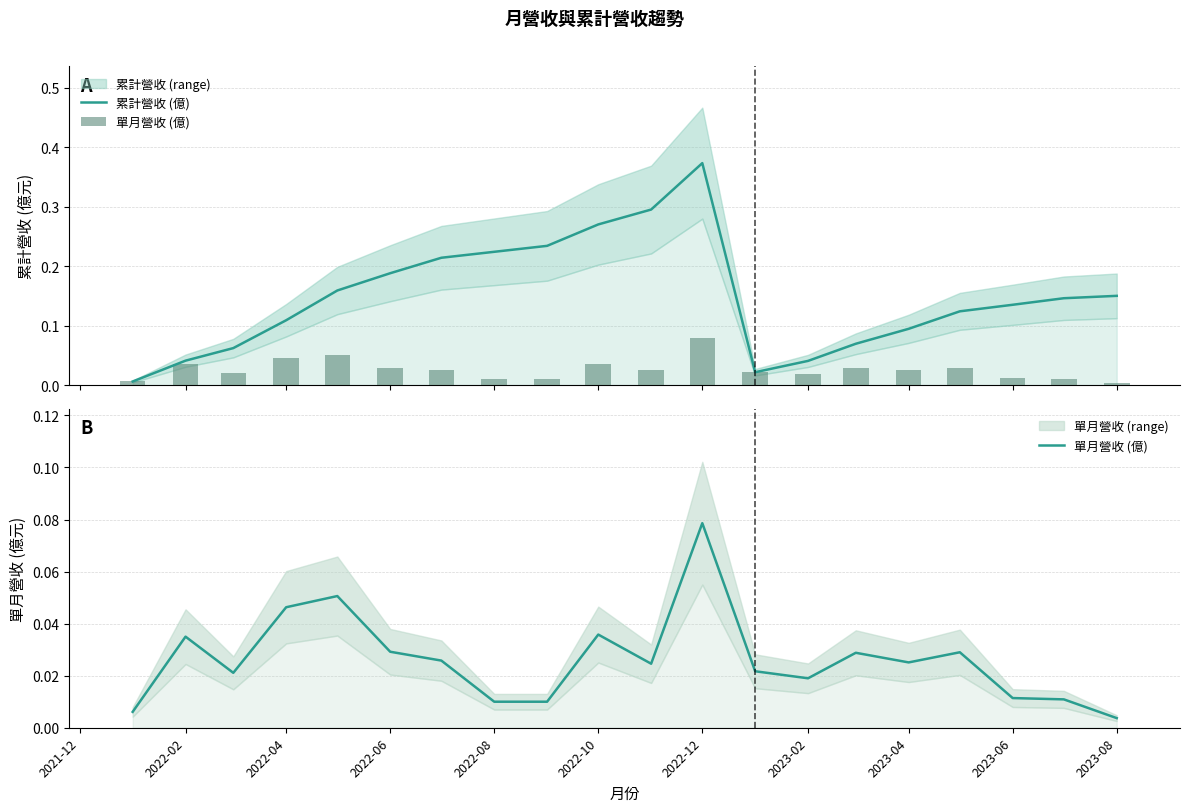

What are all the series names shown in the legend?

累計營收 (億), 單月營收 (億)